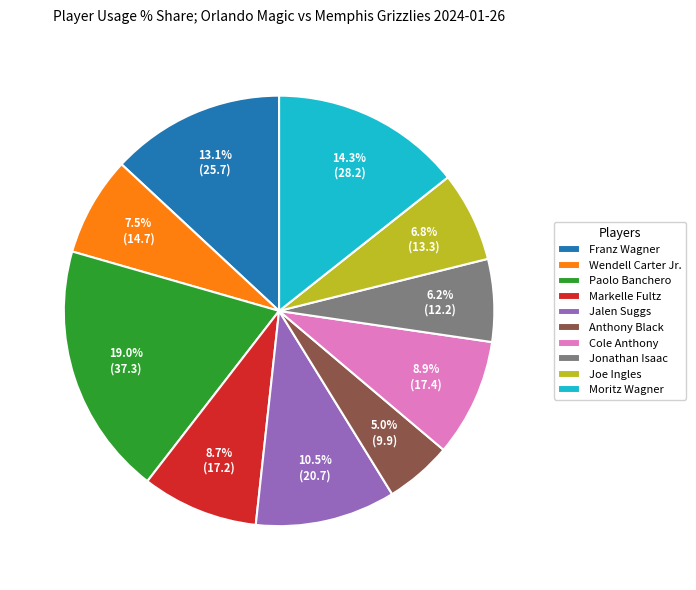

Is it true that Jonathan Isaac is 6% of the pie?

True